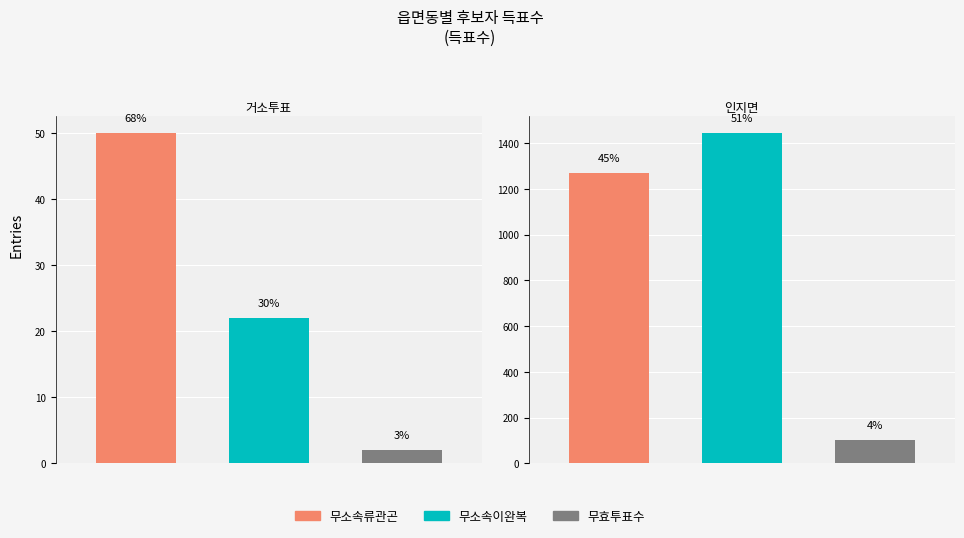

Reading left to right, transcribe all the data shown in this chart.

무소속류관곤: 50	1270
무소속이완복: 22	1445
무효투표수: 2	100